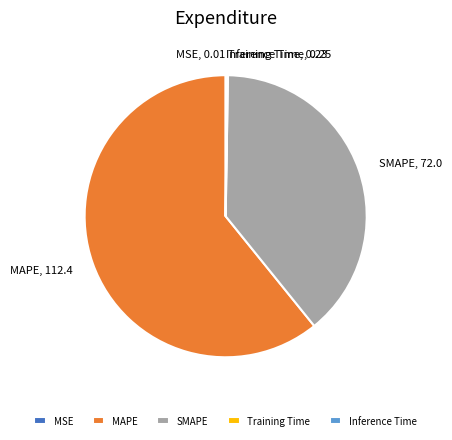

Which category has the biggest portion of the pie?

MAPE